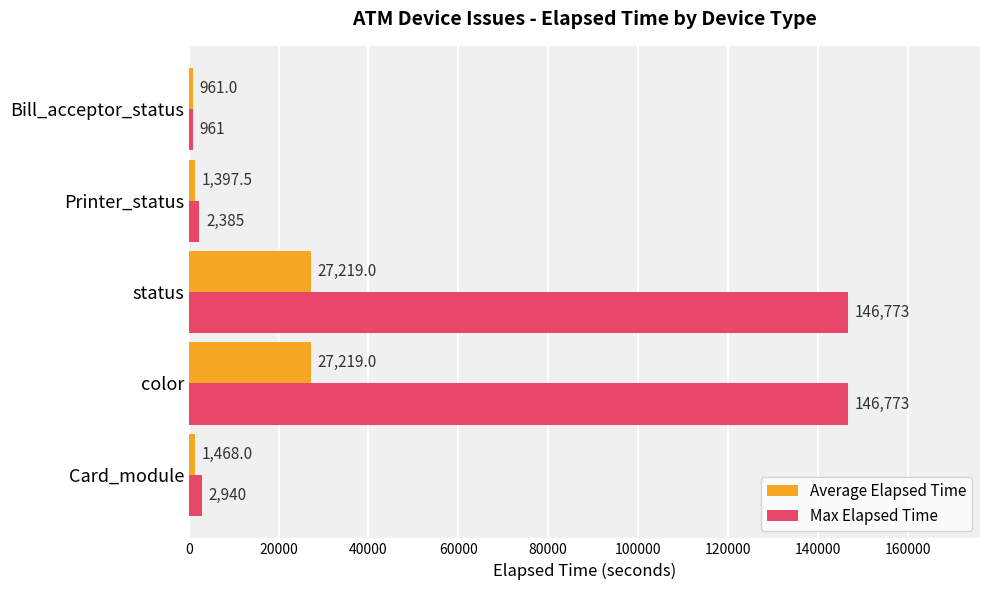

What is the minimum value shown in the chart?

961.0